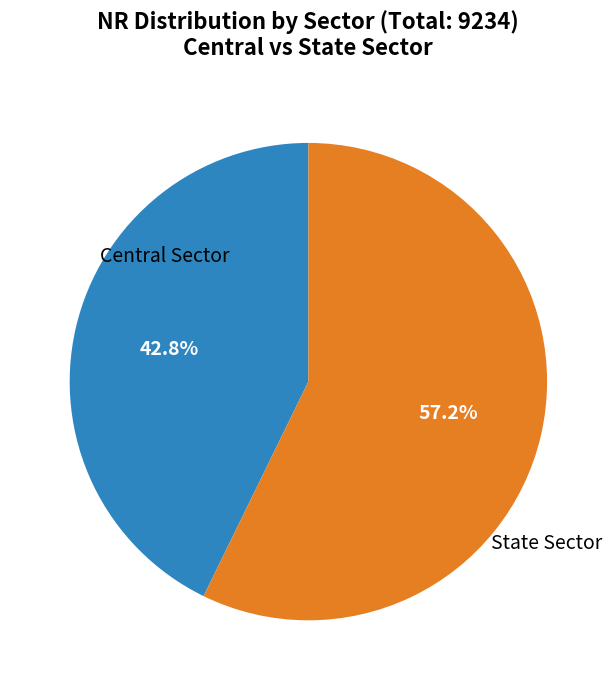

Does any single category account for the majority?

Yes